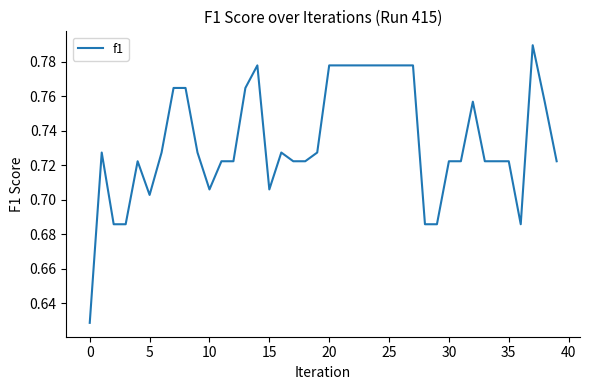

What is the minimum value shown in the chart?

0.6